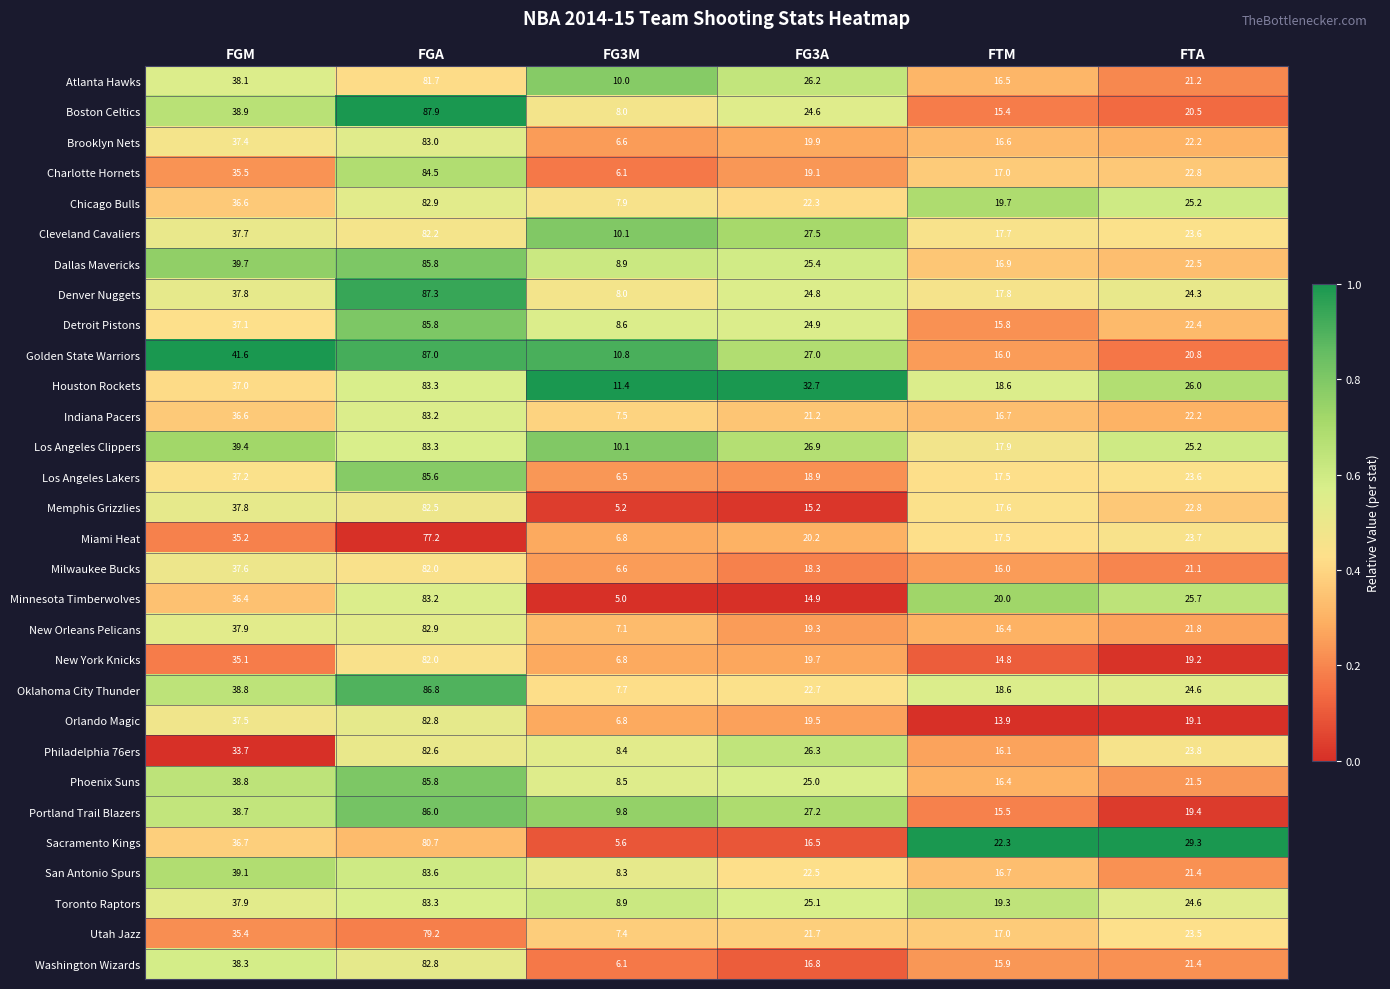

The value of San Antonio Spurs at FGM is 57.1. True or false?

False